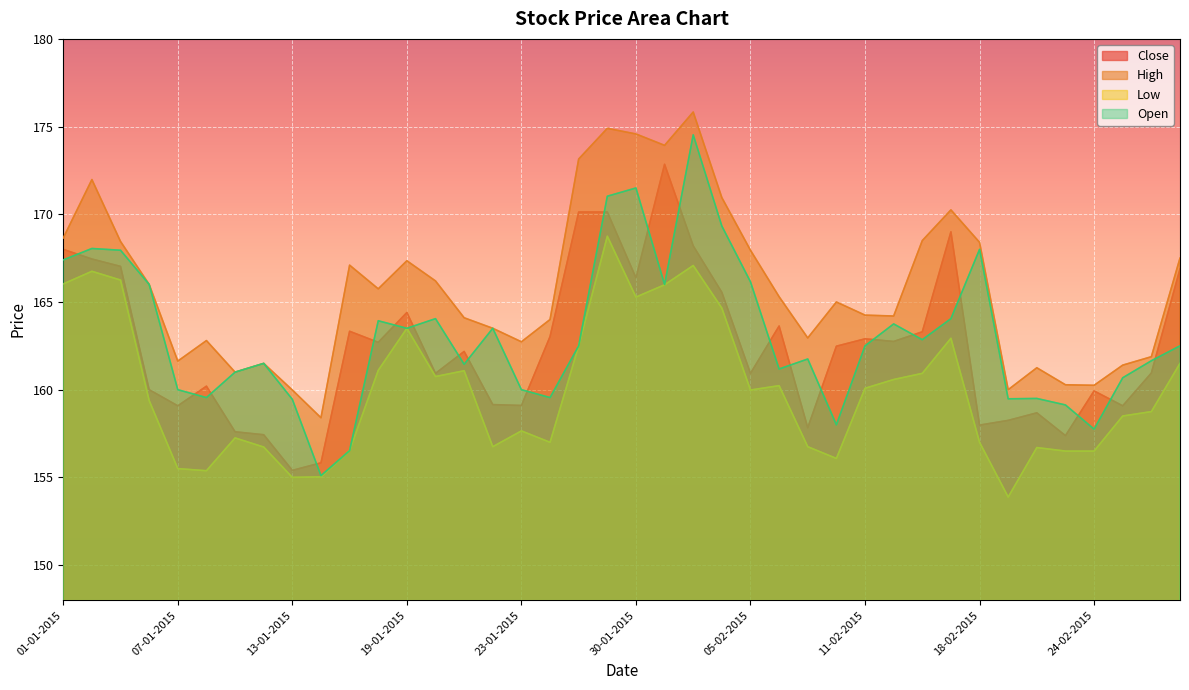

True or false: Open has a value of 92.3 at 11-02-2015.

False